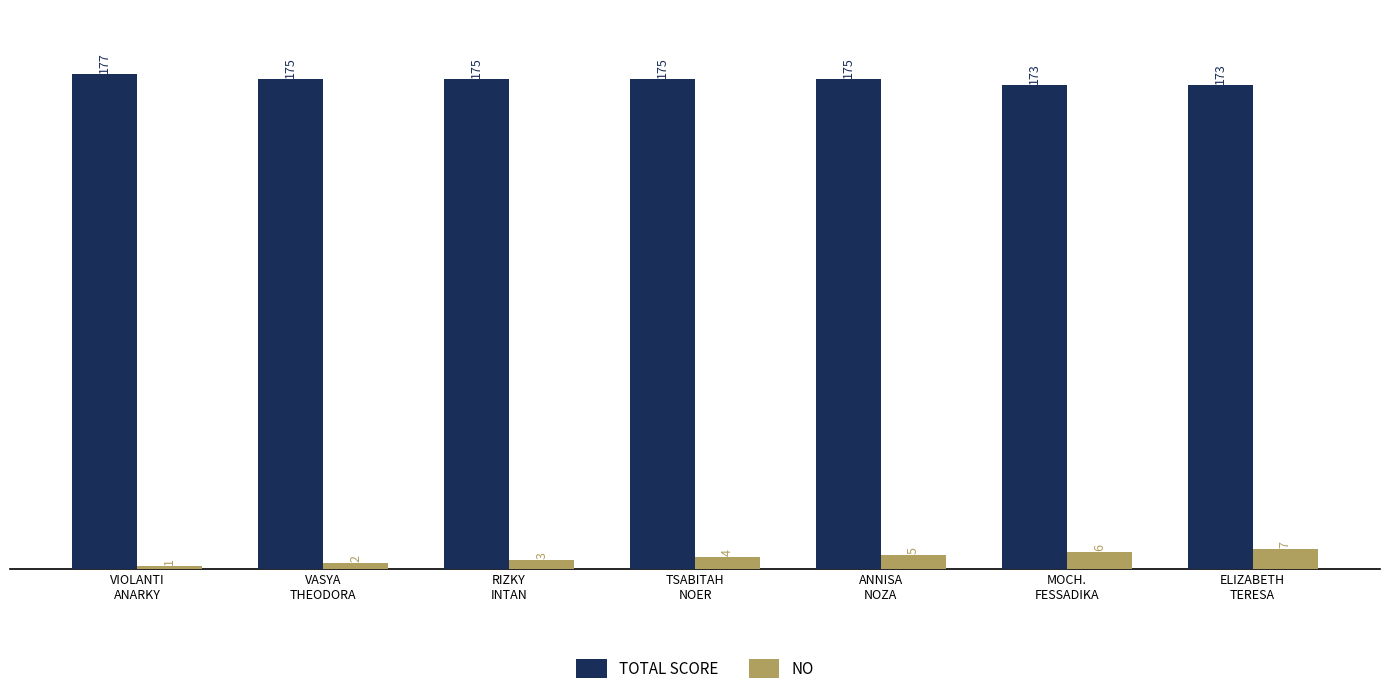

At which label is NO closest to 4?

TSABITAH
NOER